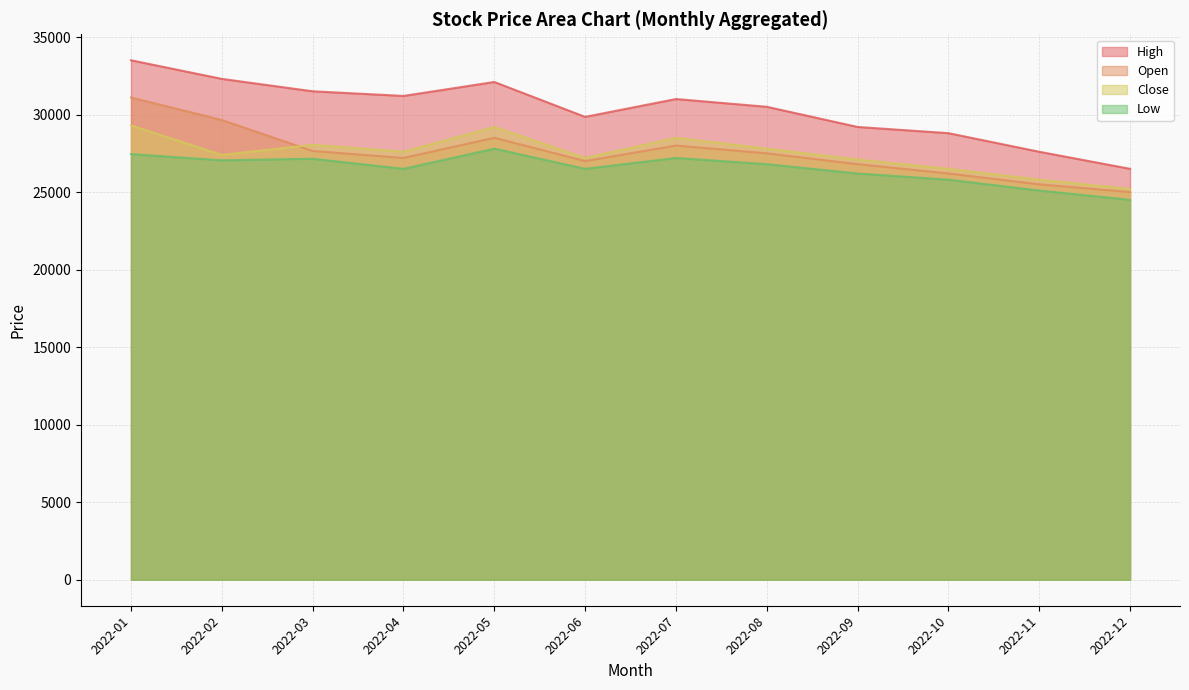

Reading right to left, what are all the values shown in this chart?

High: 2022-12=26500	2022-11=27600	2022-10=28800	2022-09=29200	2022-08=30500	2022-07=31000	2022-06=29850	2022-05=32100	2022-04=31200	2022-03=31500	2022-02=32300	2022-01=33500
Open: 2022-12=25000	2022-11=25500	2022-10=26200	2022-09=26800	2022-08=27500	2022-07=28000	2022-06=27000	2022-05=28500	2022-04=27200	2022-03=27650	2022-02=29650	2022-01=31100
Close: 2022-12=25200	2022-11=25800	2022-10=26500	2022-09=27100	2022-08=27800	2022-07=28500	2022-06=27200	2022-05=29200	2022-04=27600	2022-03=28050	2022-02=27400	2022-01=29300
Low: 2022-12=24500	2022-11=25100	2022-10=25800	2022-09=26200	2022-08=26800	2022-07=27200	2022-06=26500	2022-05=27800	2022-04=26500	2022-03=27150	2022-02=27050	2022-01=27450